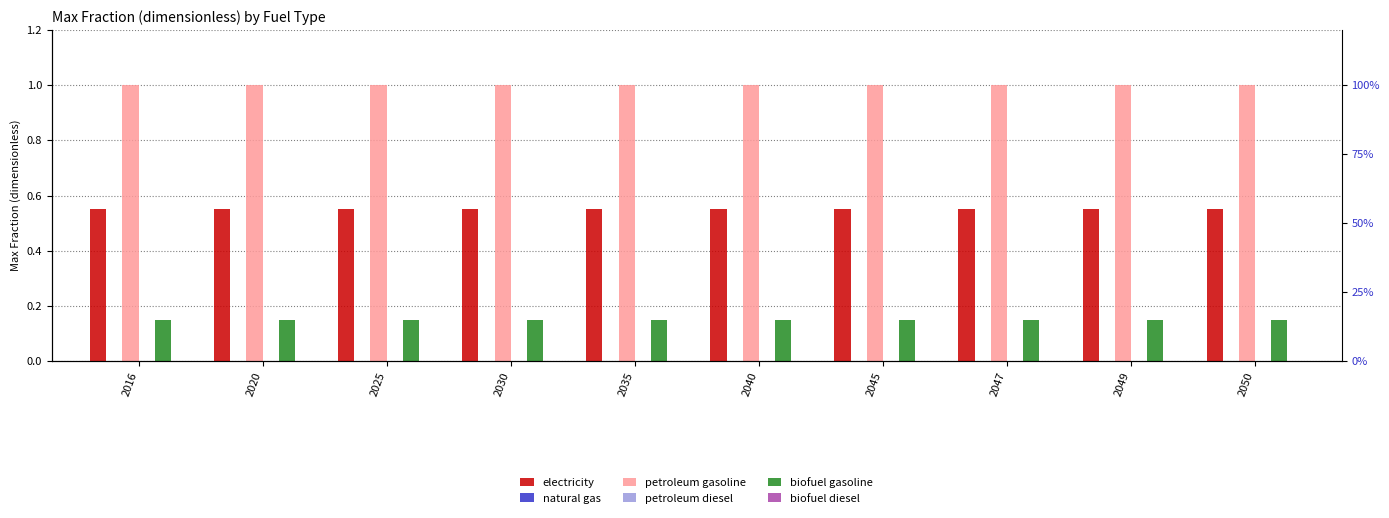

Which category has the lowest value in the electricity series?

2016